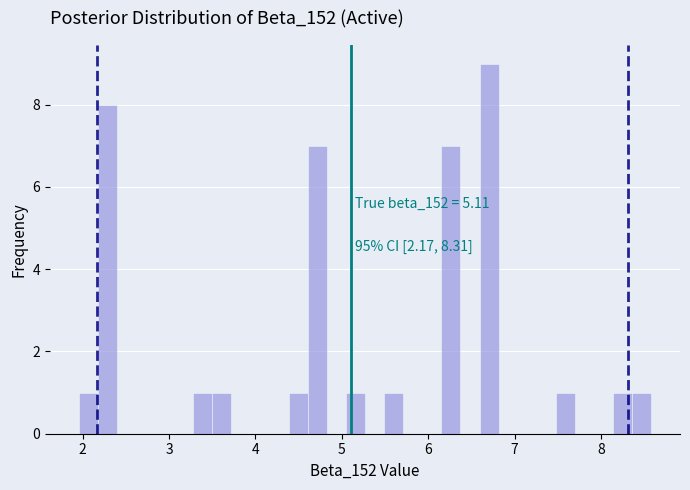

Read against the x-axis, roughly where is the centre of the tallest bar?

6.7